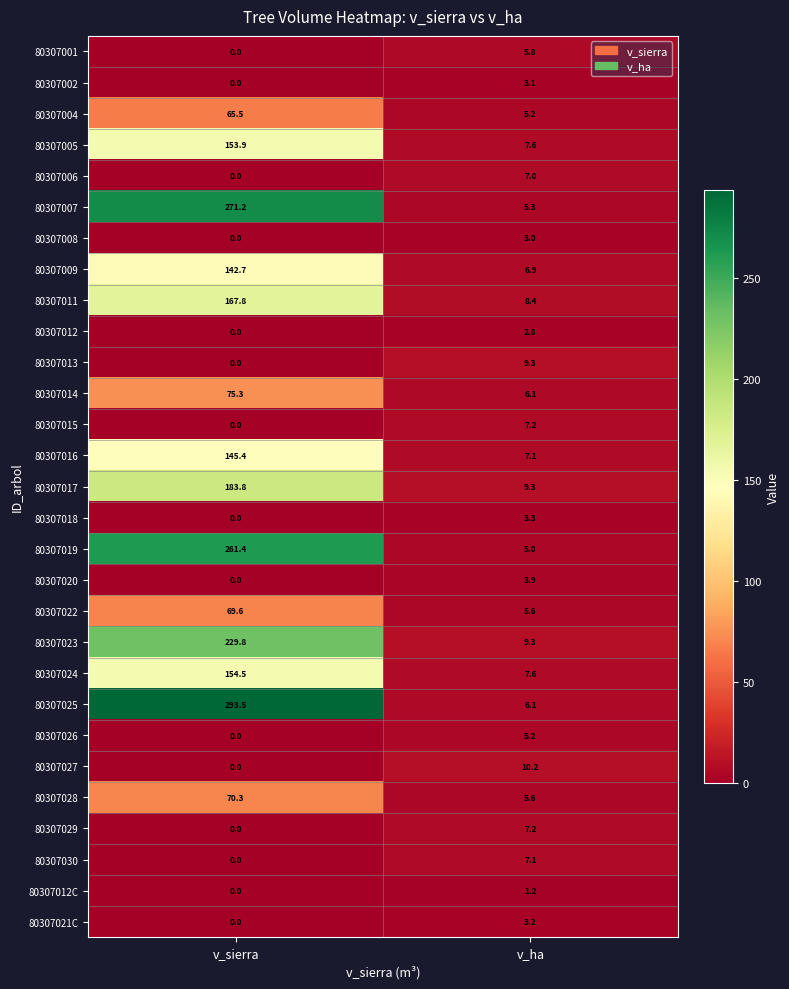

What is the spread (max minus min) of values at v_sierra?

293.5